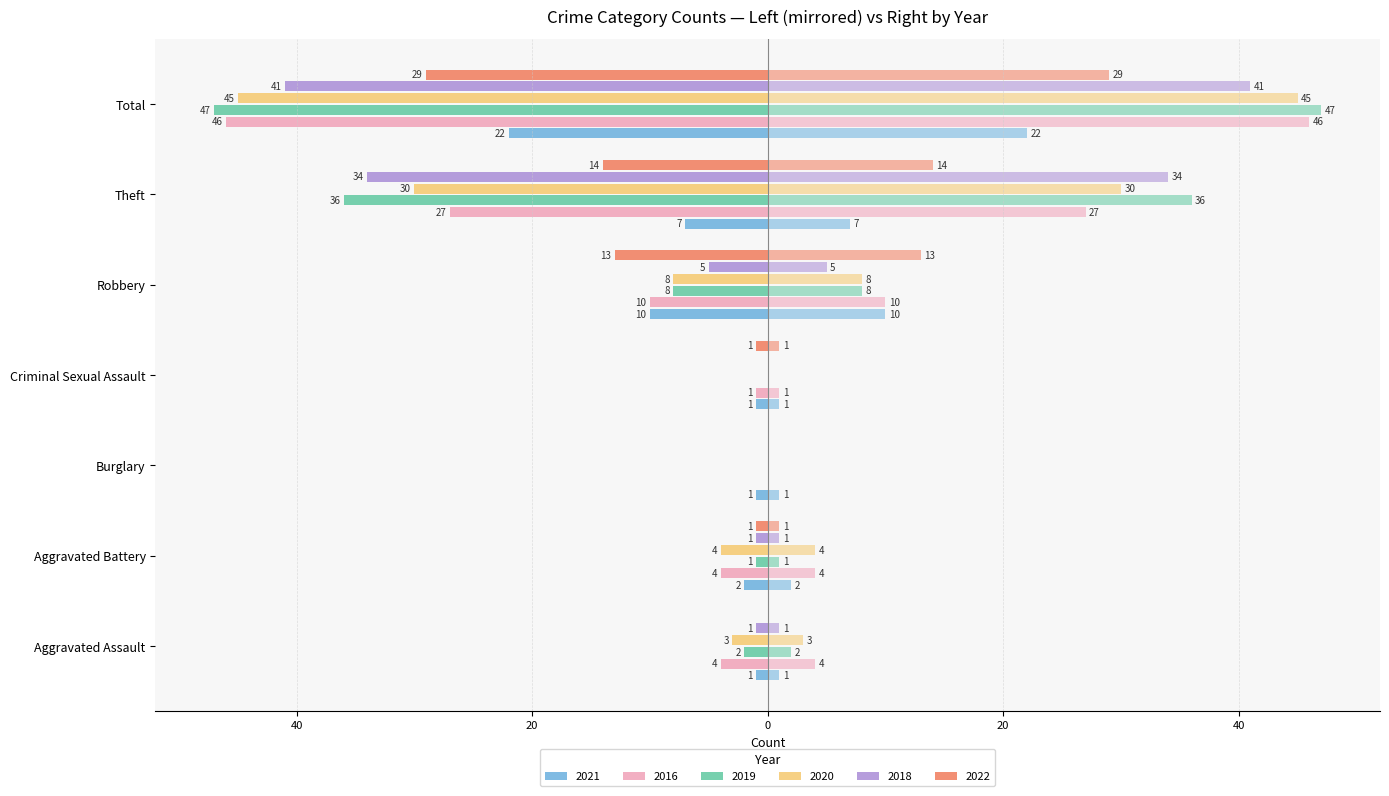

What is the label of the 4th bar from the left?

Criminal Sexual Assault